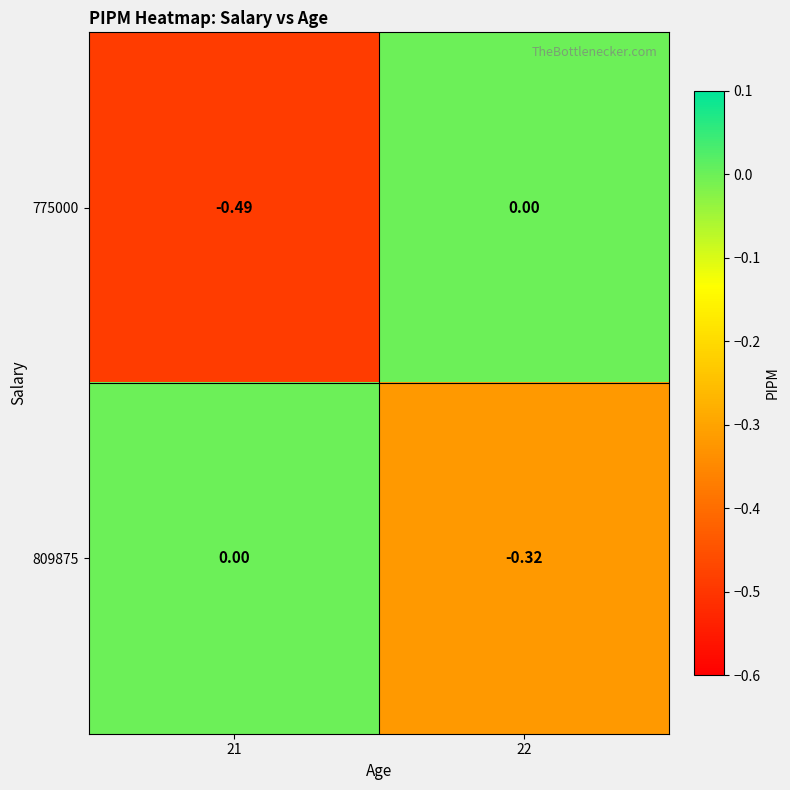

What is the difference between the highest and lowest values at 22?

0.3